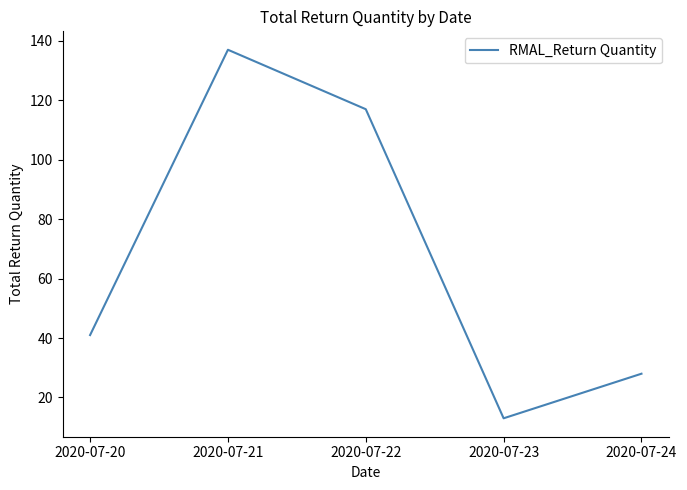

What is the difference between the second highest and second lowest values?

89